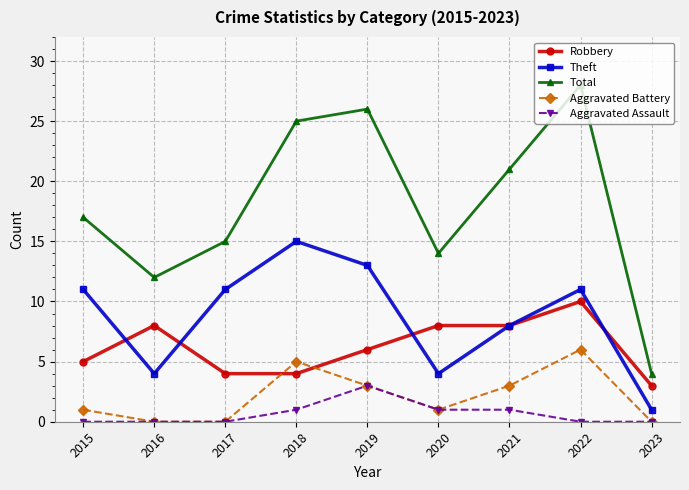

Which series has the widest spread of values?

Total